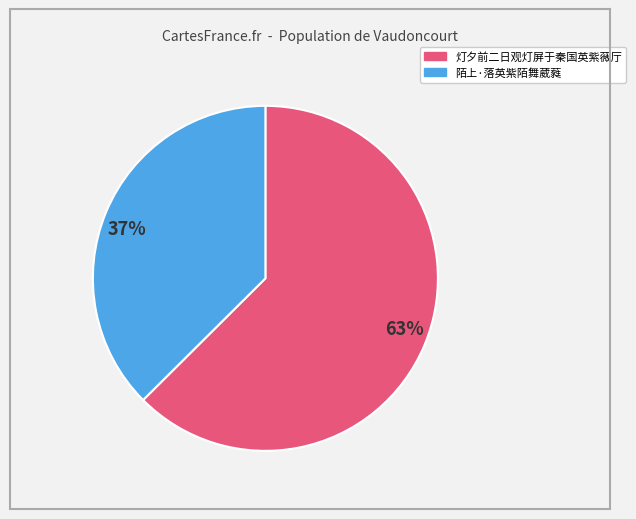

To the nearest percent, what is the combined percentage of 陌上·落英紫陌舞葳蕤 and 灯夕前二日观灯屏于秦国英紫薇厅?

100%